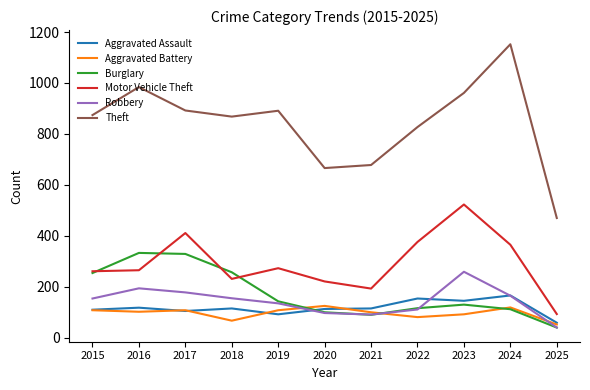

True or false: Theft has a value of 528 at 2019.

False